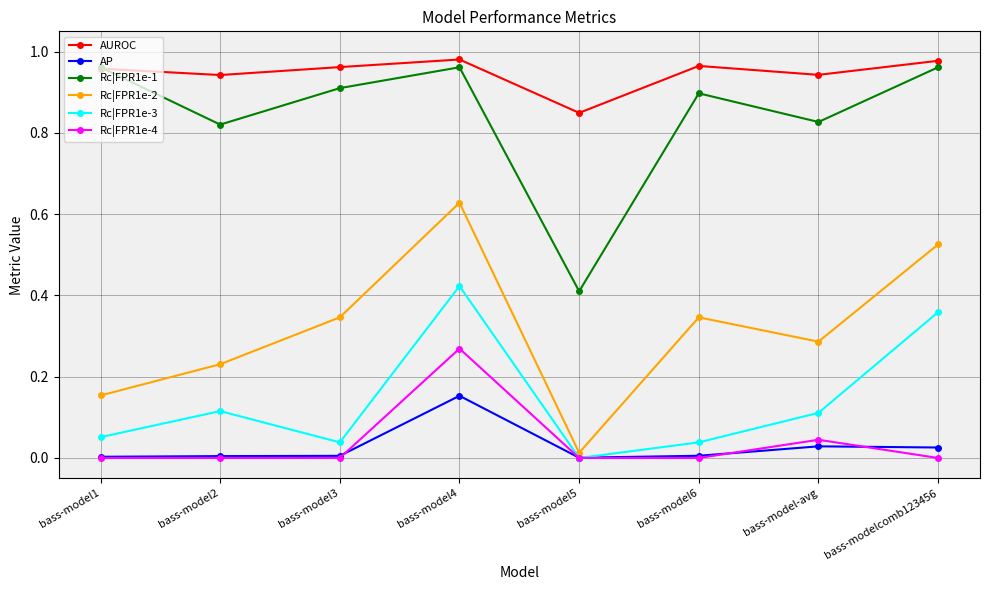

Where is the first local maximum for Rc|FPR1e-3?

bass-model2